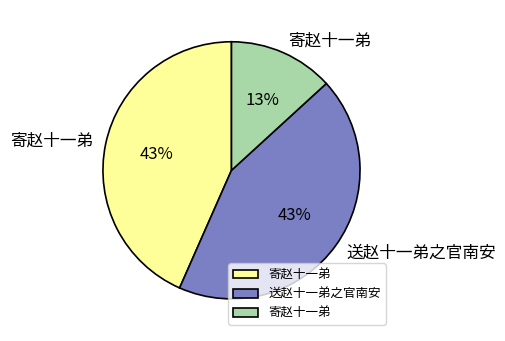

Is there a majority slice in this chart?

No